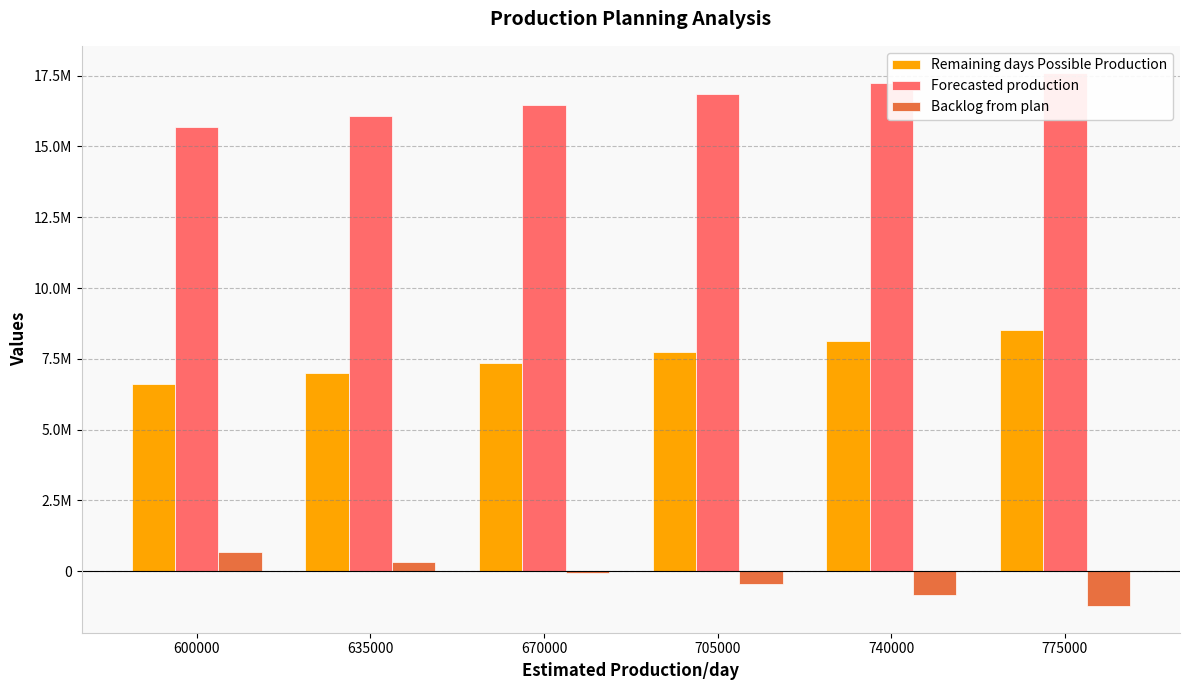

Rank the series by their average value, from lowest to highest.

Backlog from plan, Remaining days Possible Production, Forecasted production